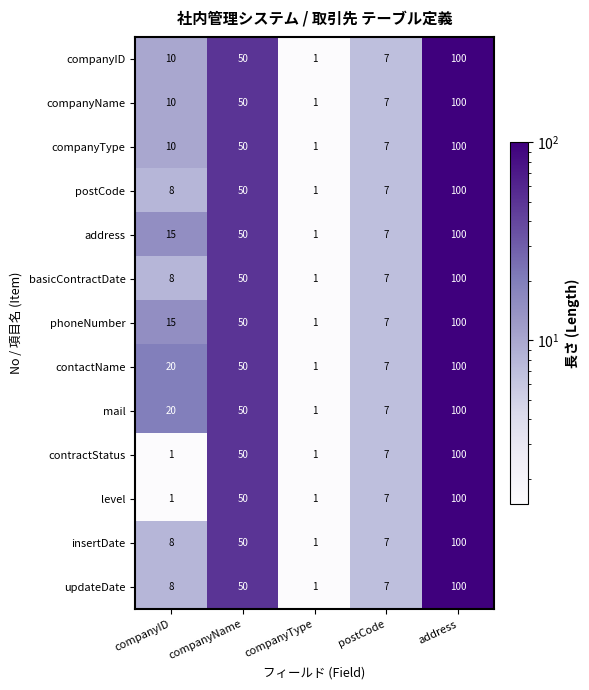

What is the maximum value shown in the chart?

100